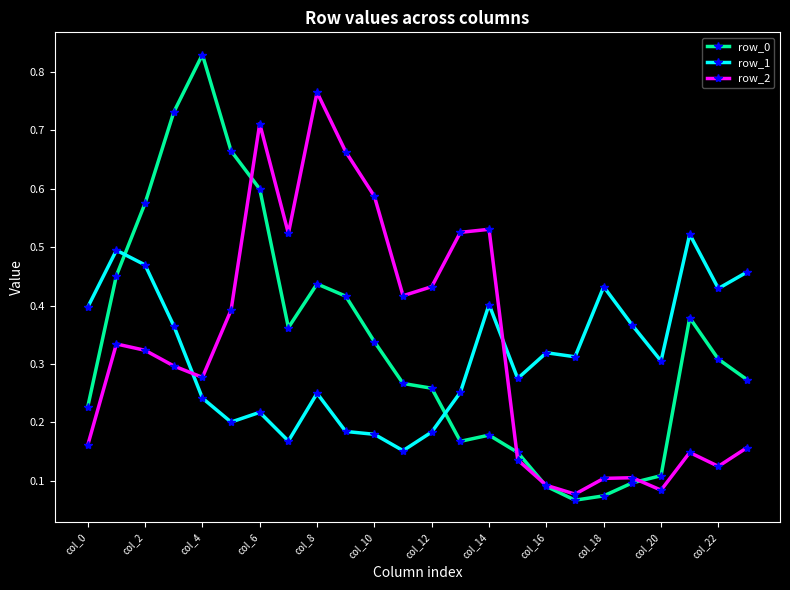

At how many categories does at least one series exceed 0?

24